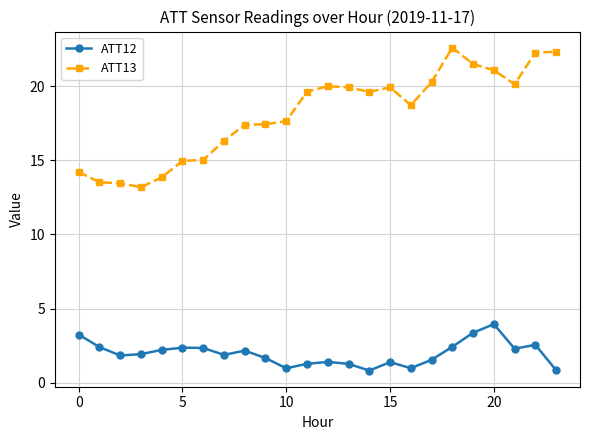

True or false: ATT12 has more than 1 points higher than both neighbors.

True